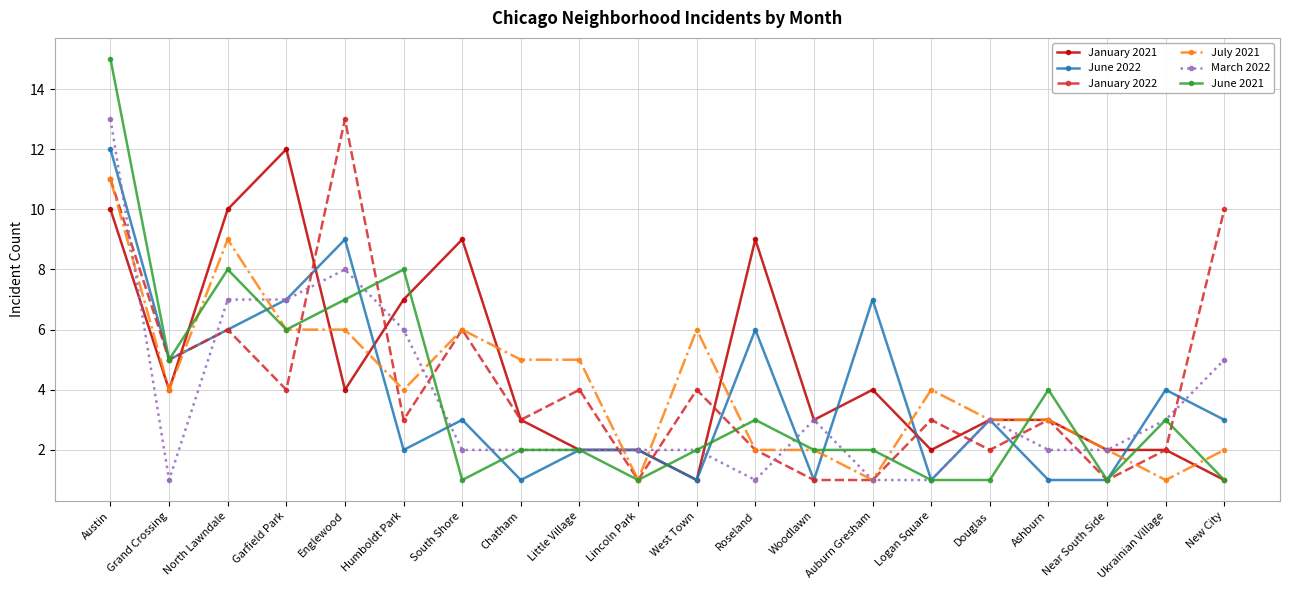

What position from the left is Austin?

1